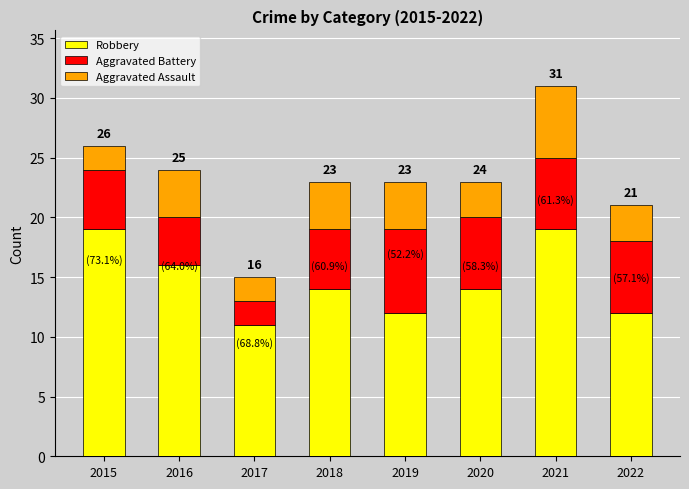

What is the total value across all series at 2020?

23